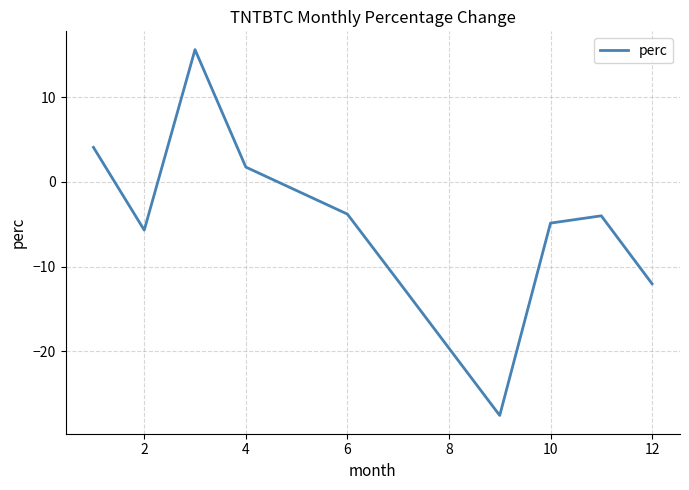

What is the maximum value shown in the chart?

15.6